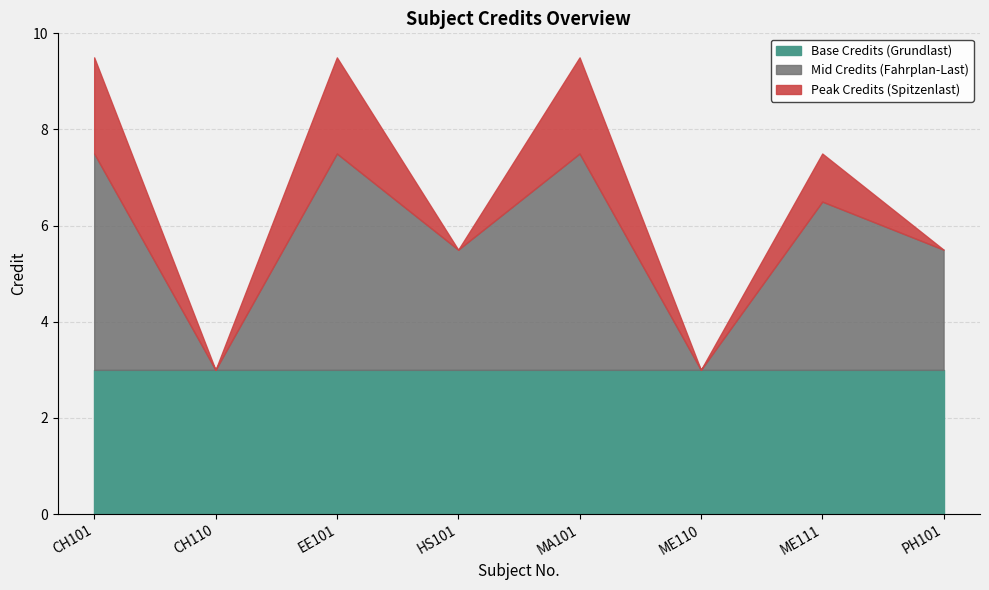

How many data points are less than 7?

4